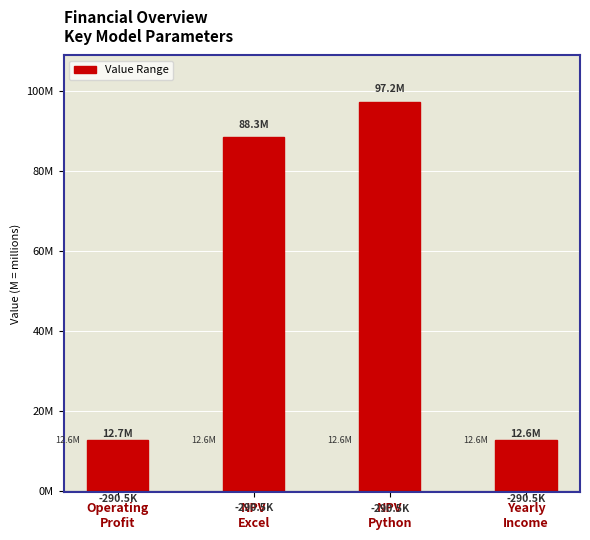

True or false: Max has a value of 97151595.0 at NPV Python.

True